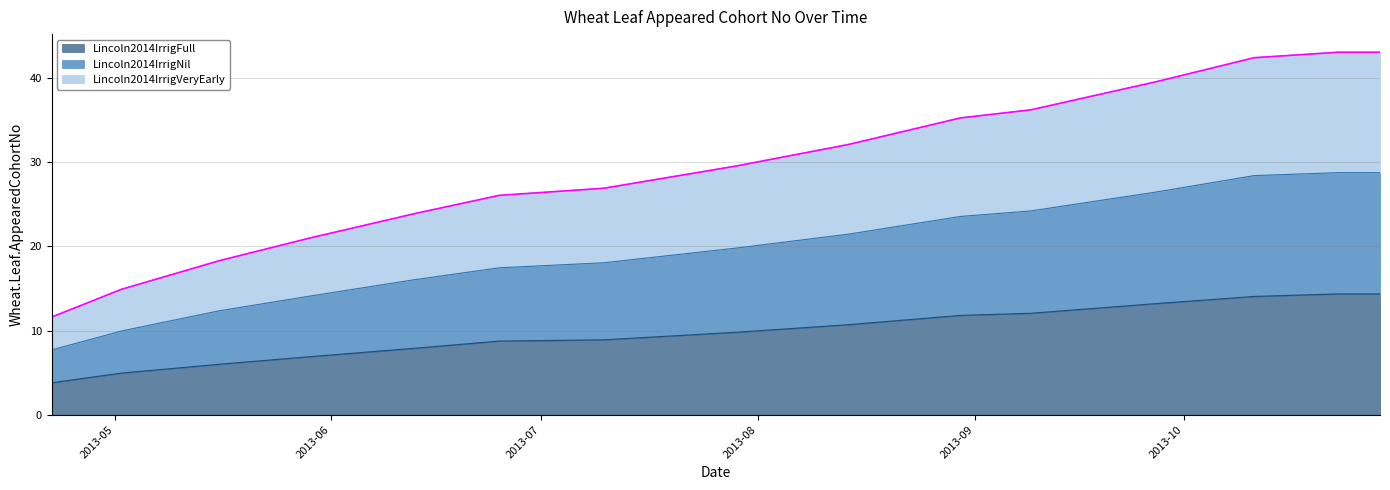

Reading right to left, transcribe all the data shown in this chart.

Lincoln2014IrrigFull: 2013-10-29=14.3	2013-10-23=14.3	2013-10-11=14.1	2013-09-27=13.2	2013-09-09=12.1	2013-08-30=11.8	2013-08-14=10.7	2013-07-29=9.8	2013-07-10=8.9	2013-06-25=8.8	2013-06-13=7.9	2013-05-29=6.9	2013-05-16=6.0	2013-05-02=5.0	2013-04-22=3.8
Lincoln2014IrrigNil: 2013-10-29=28.8	2013-10-23=28.8	2013-10-11=28.4	2013-09-27=26.4	2013-09-09=24.2	2013-08-30=23.6	2013-08-14=21.4	2013-07-29=19.8	2013-07-10=18.1	2013-06-25=17.4	2013-06-13=16.1	2013-05-29=14.1	2013-05-16=12.3	2013-05-02=9.9	2013-04-22=7.7
Lincoln2014IrrigVeryEarly: 2013-10-29=43.0	2013-10-23=43.0	2013-10-11=42.4	2013-09-27=39.5	2013-09-09=36.2	2013-08-30=35.2	2013-08-14=32.1	2013-07-29=29.6	2013-07-10=26.9	2013-06-25=26.0	2013-06-13=23.9	2013-05-29=21.0	2013-05-16=18.3	2013-05-02=14.9	2013-04-22=11.6